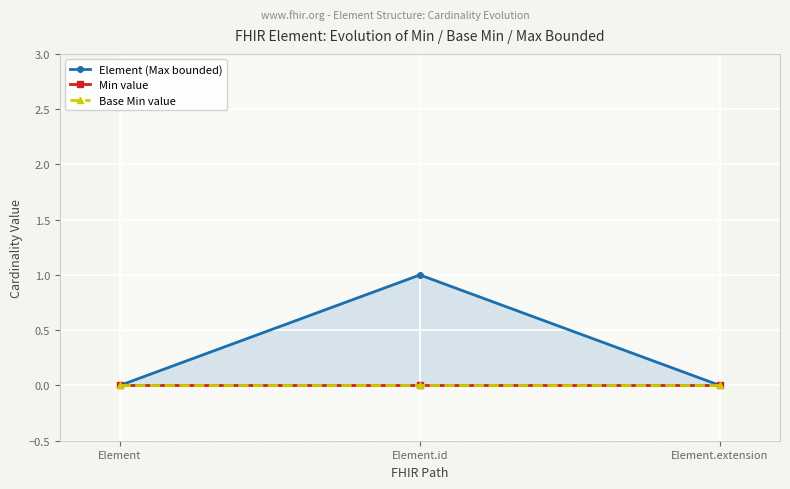

Which series has the largest range (max minus min)?

Element (Max bounded)